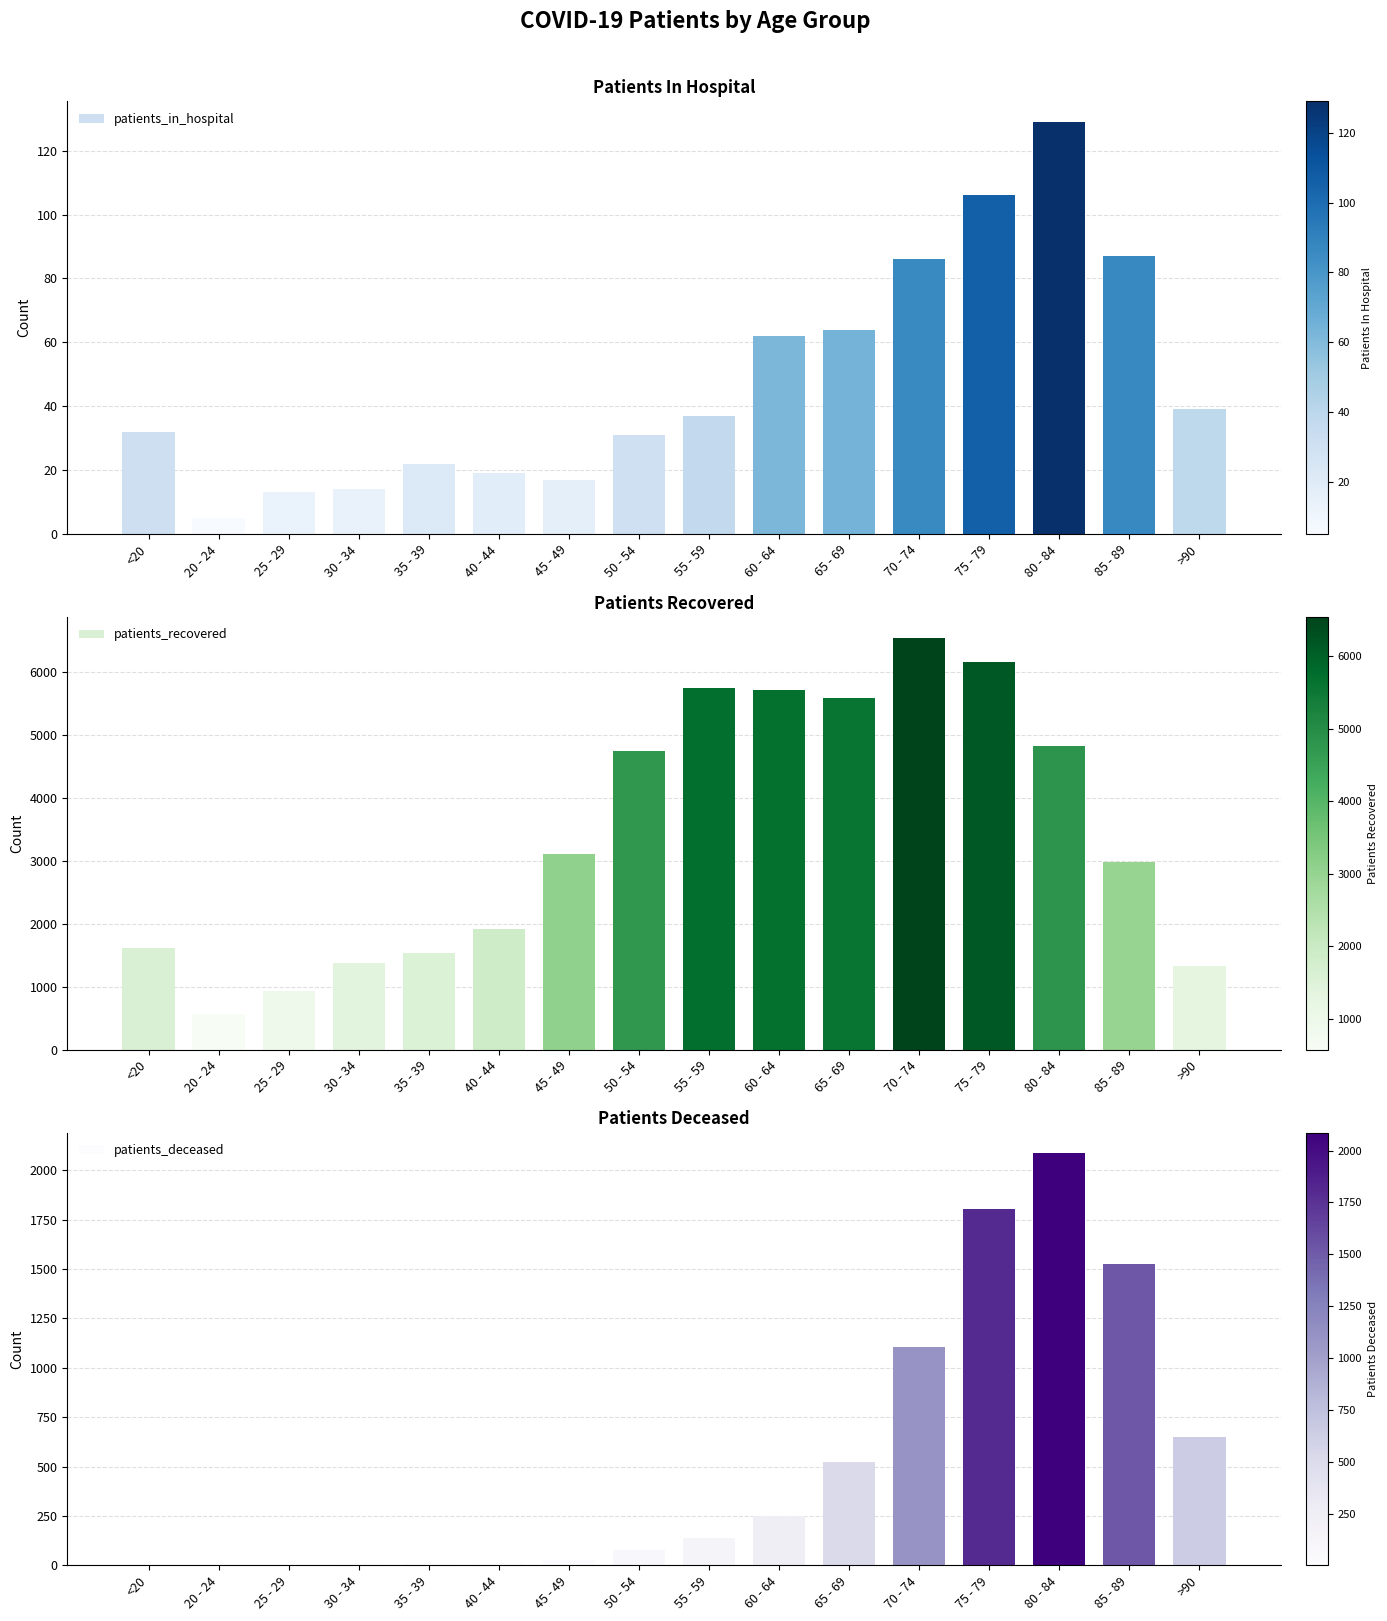

Reading left to right, transcribe all the data shown in this chart.

patients_in_hospital: 32	5	13	14	22	19	17	31	37	62	64	86	106	129	87	39
patients_recovered: 1618	571	938	1370	1540	1918	3103	4750	5738	5704	5589	6544	6153	4829	2983	1322
patients_deceased: 6	3	2	11	10	13	28	77	138	252	525	1103	1803	2086	1527	652